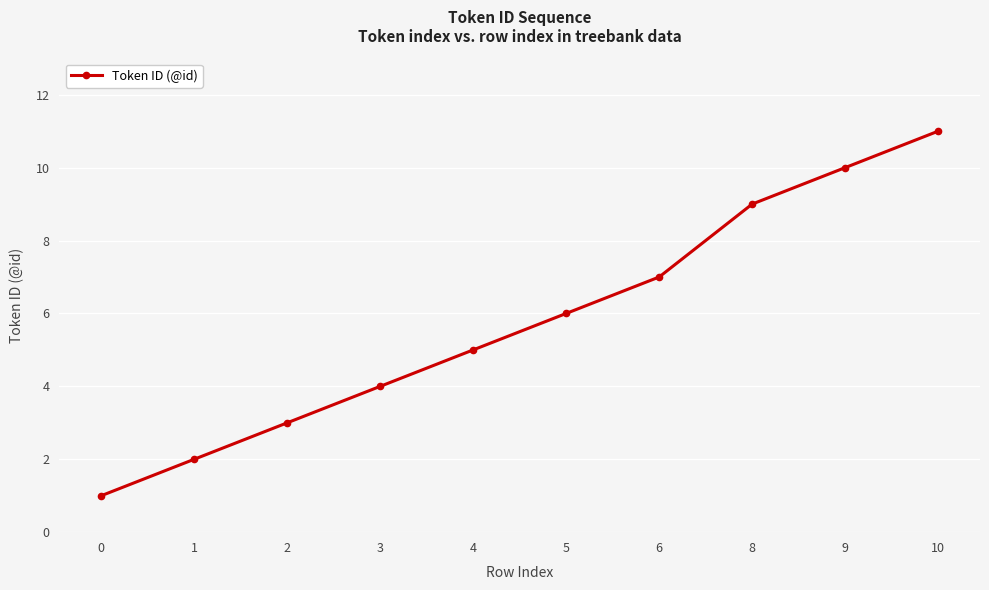

Reading left to right, extract all data points from this chart.

1	2	3	4	5	6	7	9	10	11